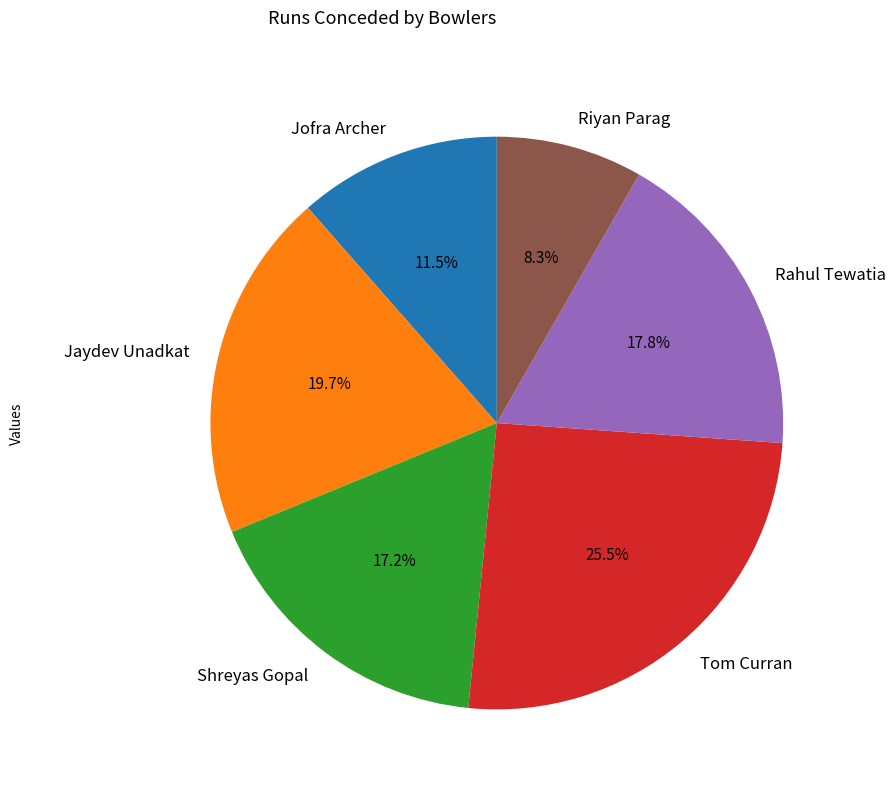

To the nearest percent, what is the difference between the largest and smallest slice percentages?

17%